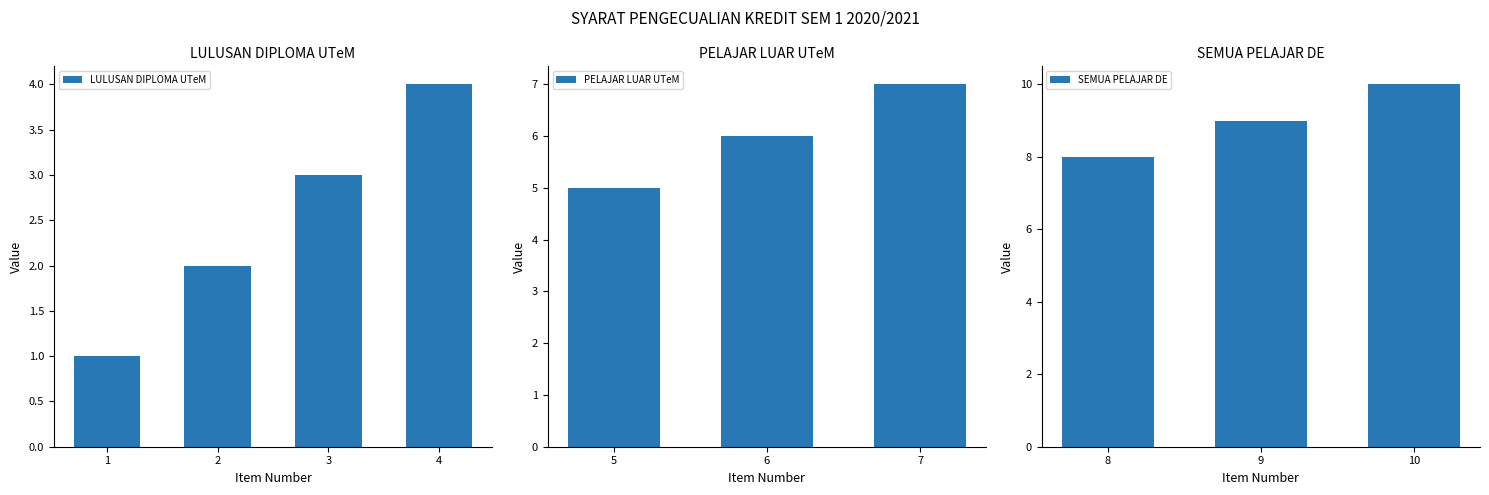

Approximately how many times larger is the value at 3 compared to 2?

1.5